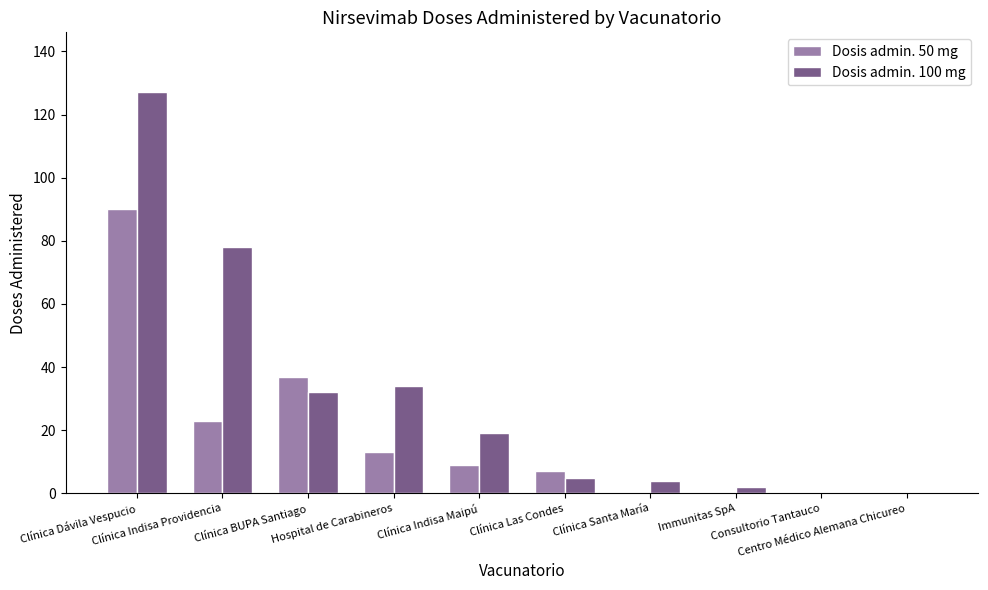

What is the greatest value displayed?

127